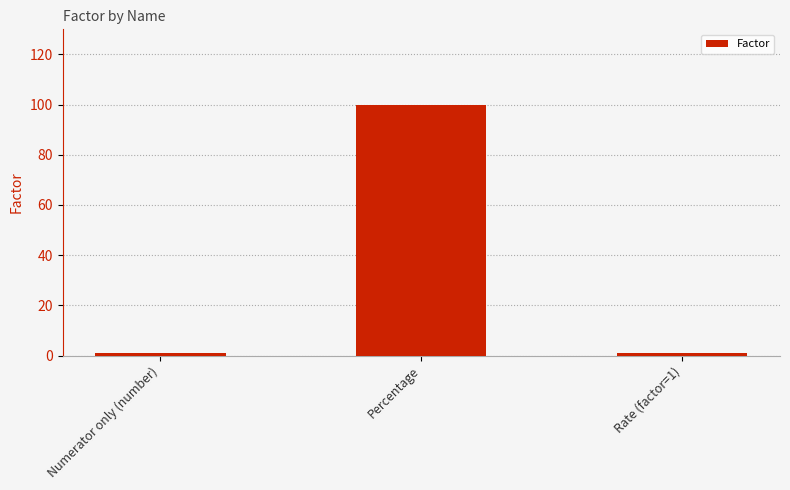

What is the change in value from Percentage to Rate (factor=1)?

-99